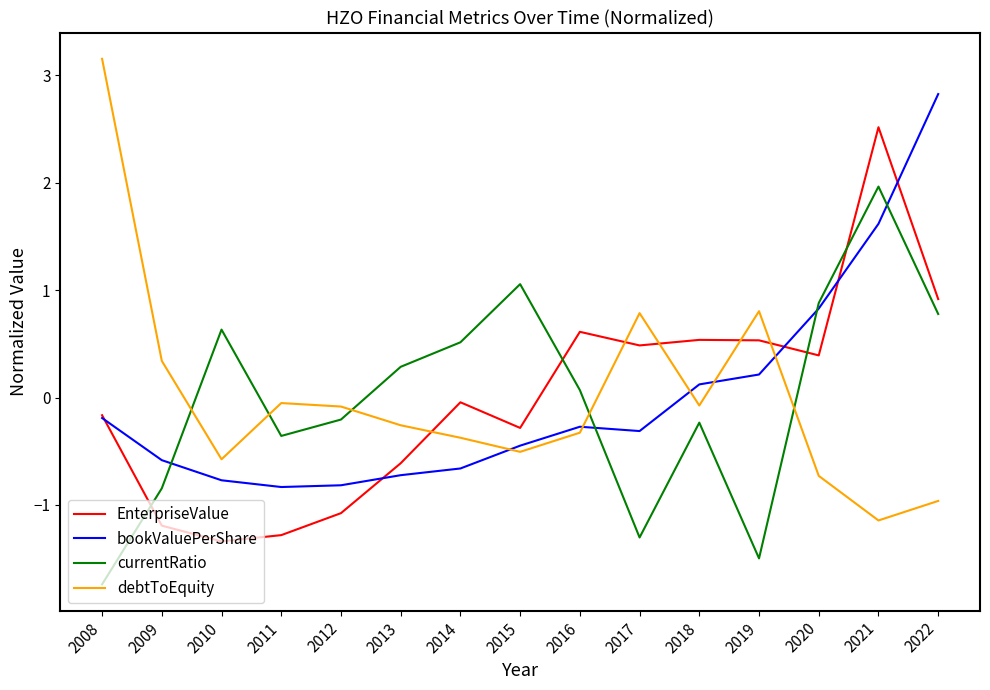

At which label does currentRatio reach its peak?

2021